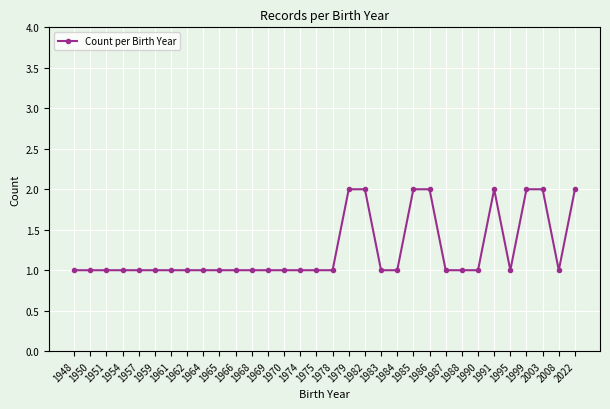

Approximately how many times larger is the value at 1982 compared to 1951?

2.0